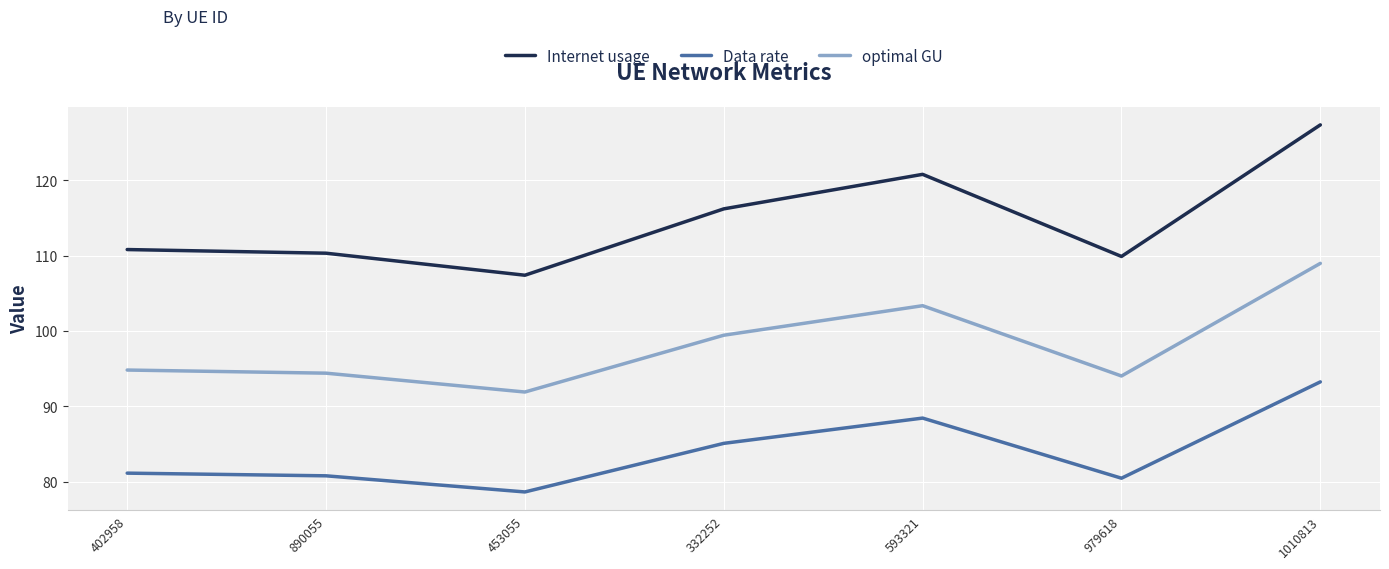

How many interior local valleys does the Data rate series have?

2